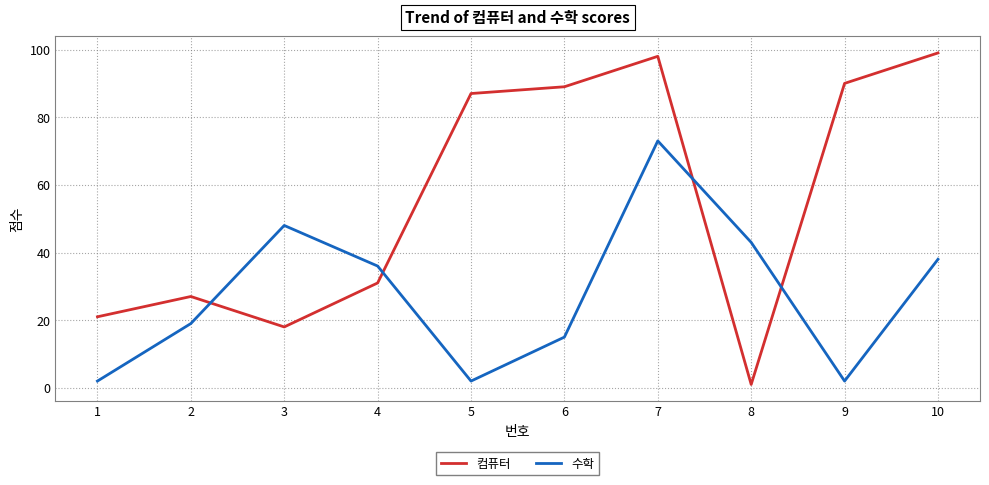

Between 3 and 5, which series saw the biggest shift?

컴퓨터